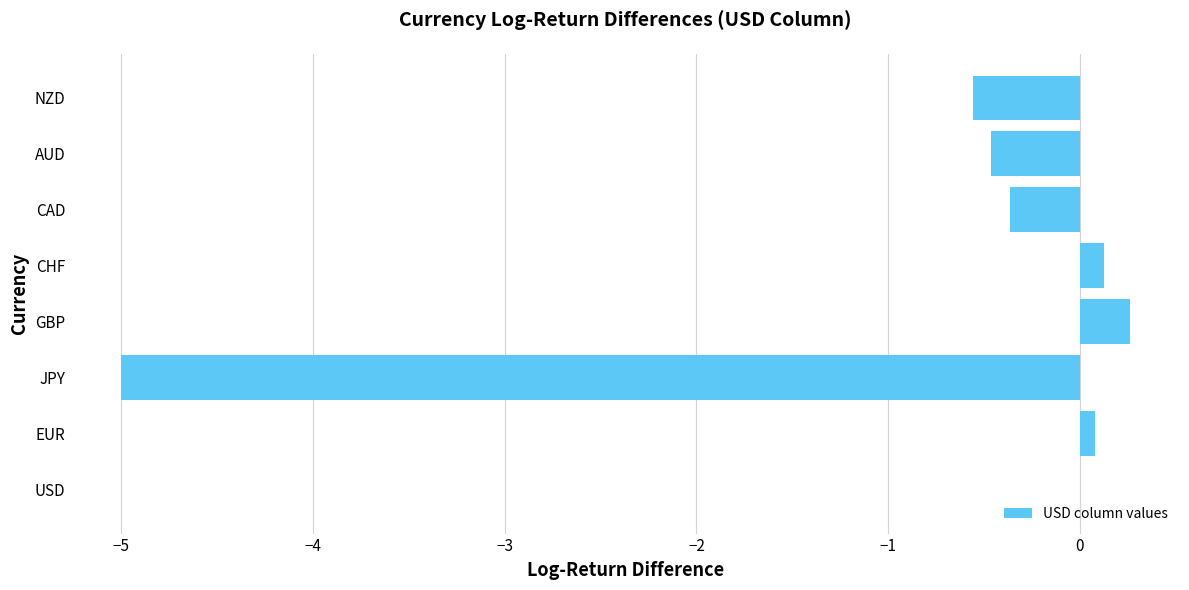

Which category has the highest value across all series?

GBP